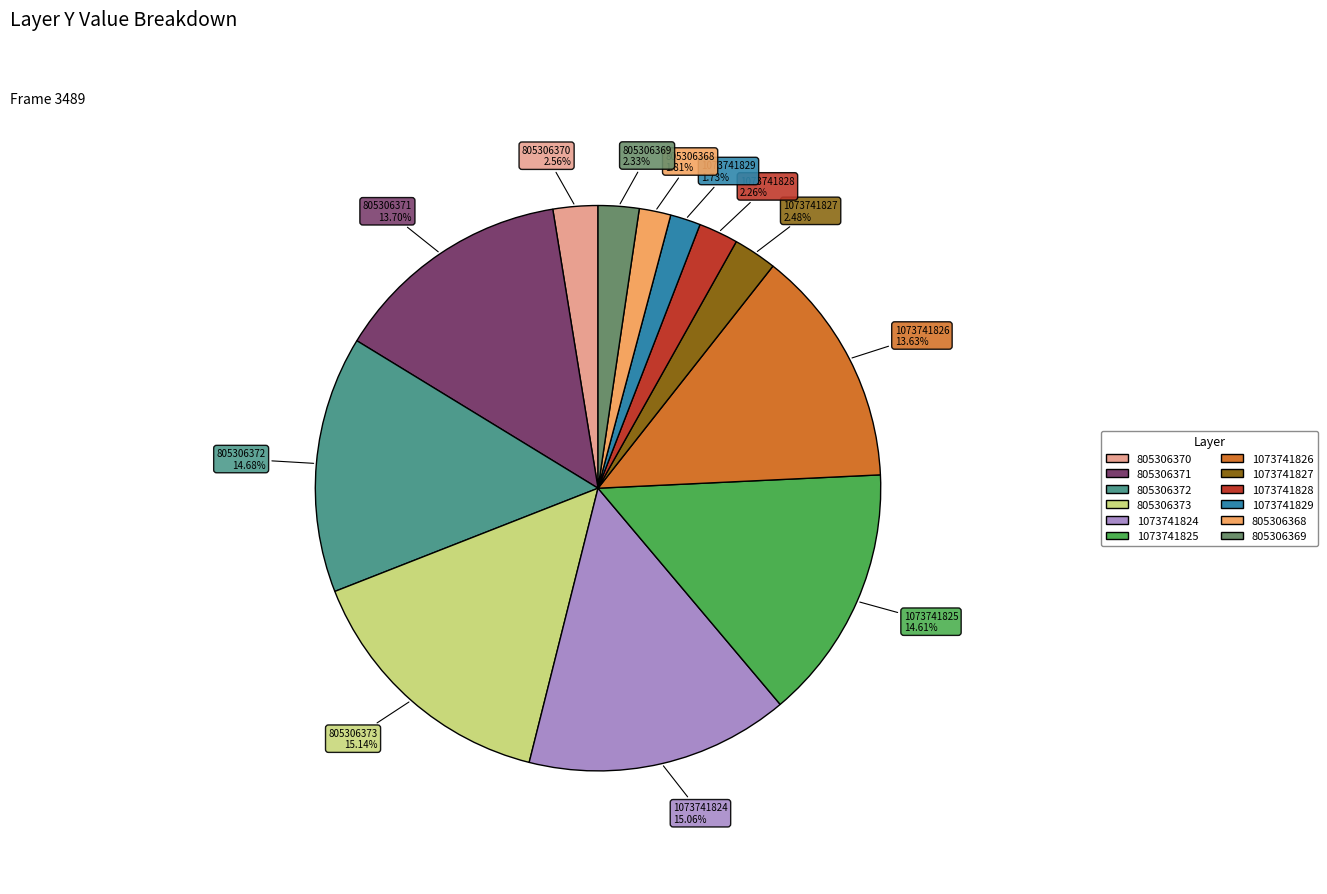

Is there a majority slice in this chart?

No